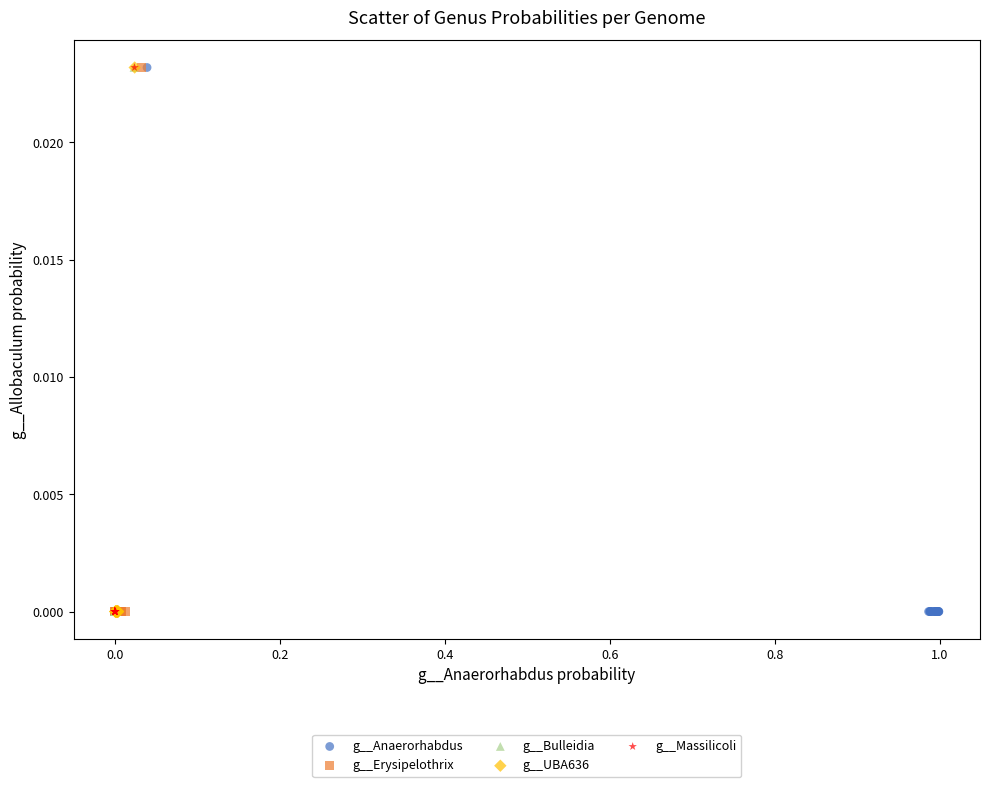

What are all the series names shown in the legend?

g__Anaerorhabdus, g__Erysipelothrix, g__Bulleidia, g__UBA636, g__Massilicoli